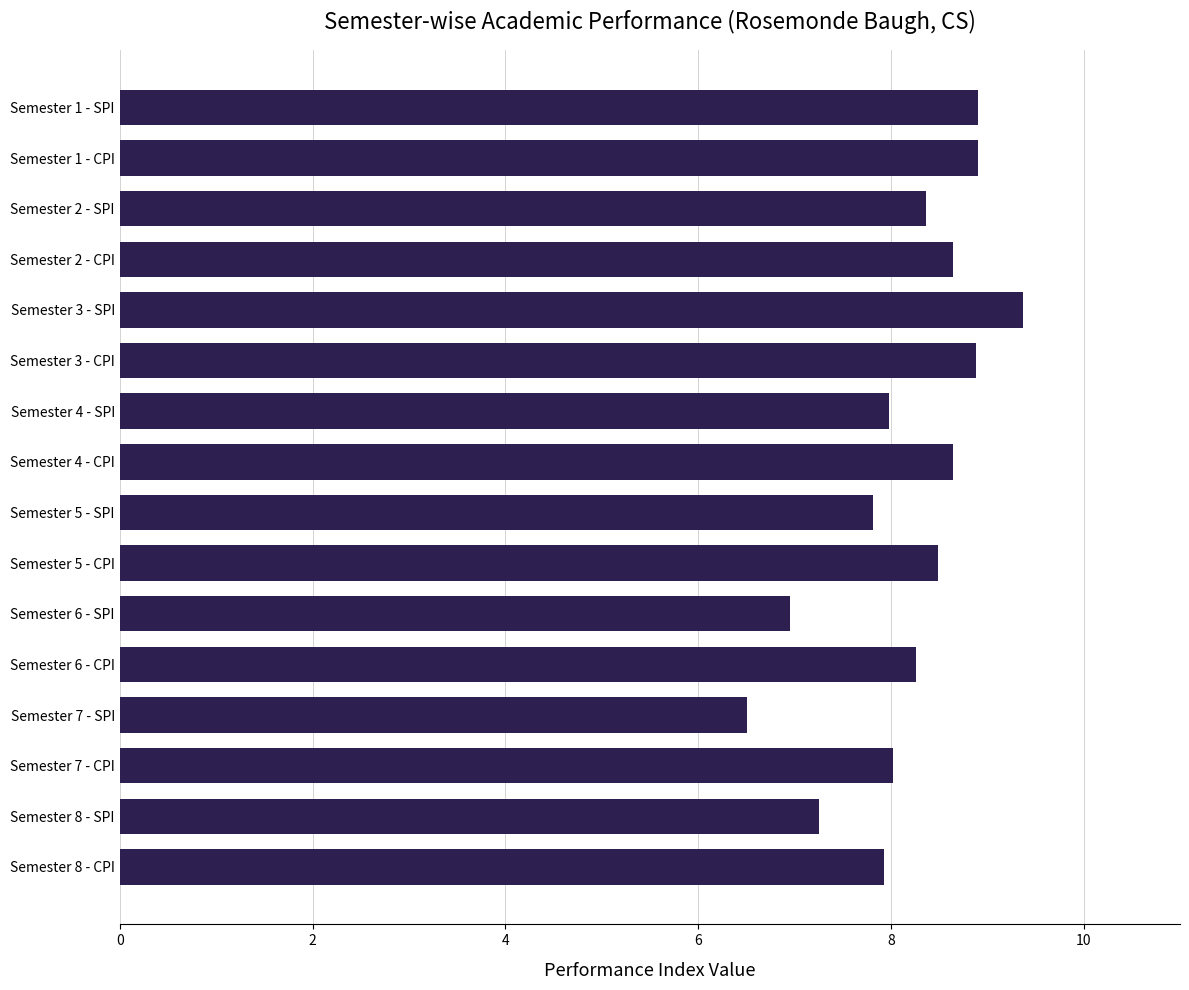

What is the difference between the maximum and minimum values?

2.9